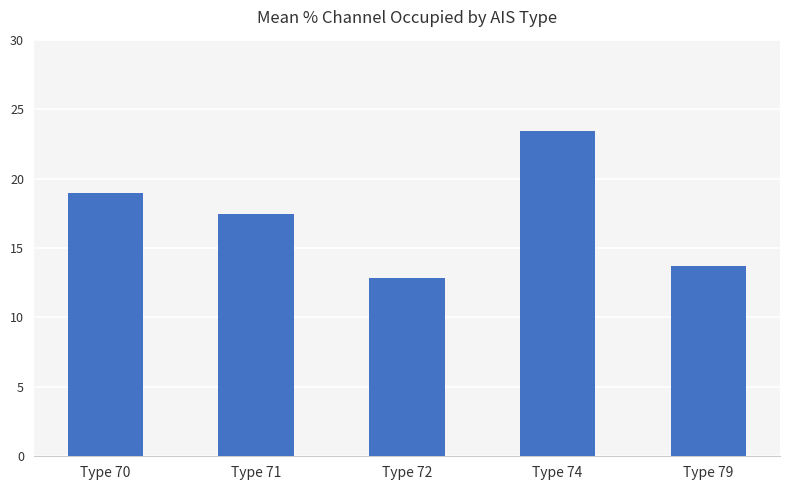

What is the average value?

17.3